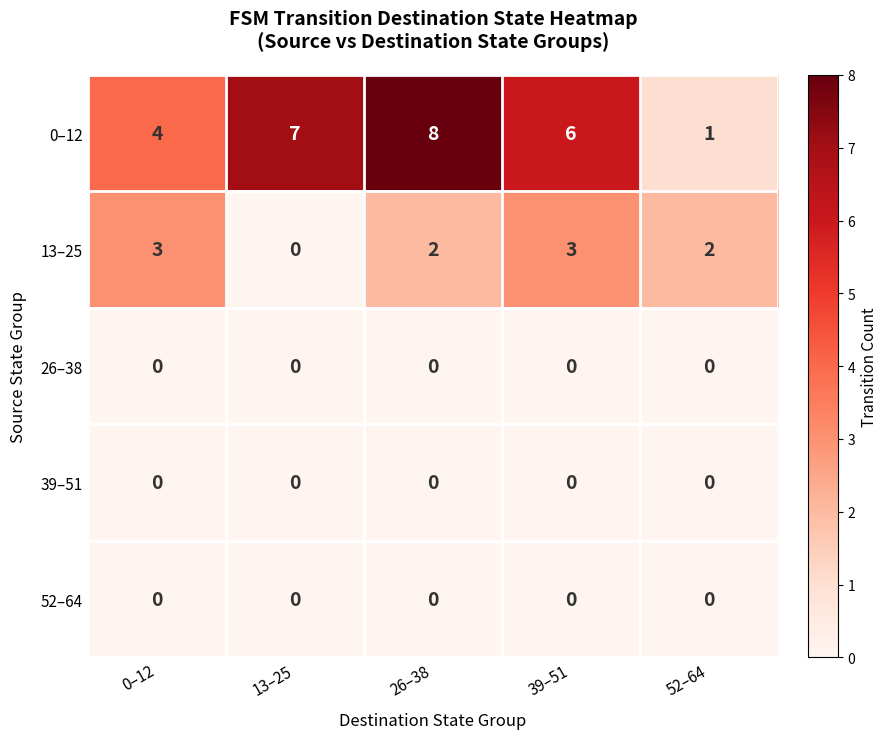

The value of 0–12 at 13–25 is 7. True or false?

True